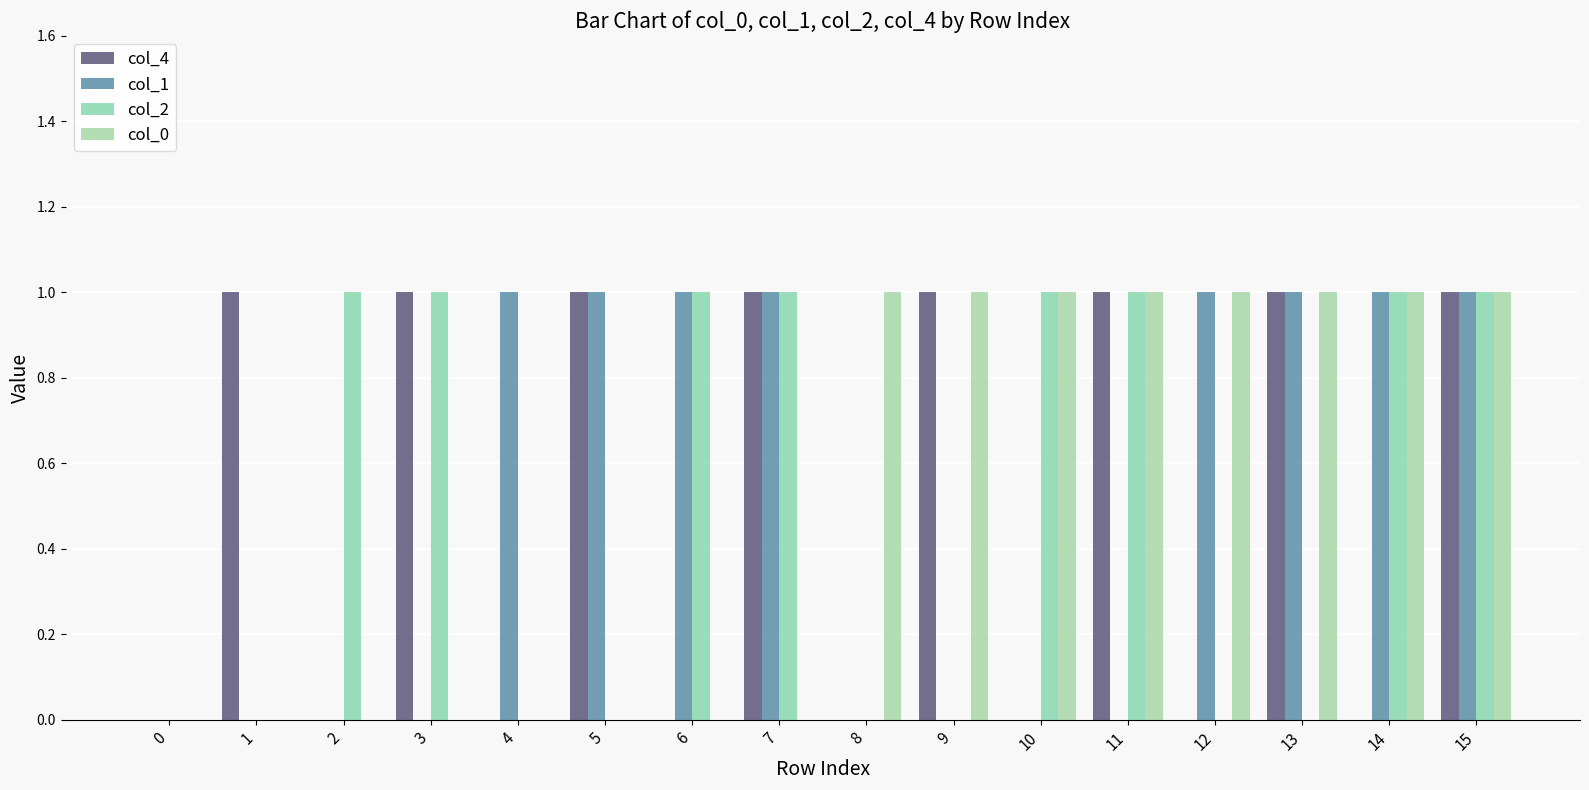

Reading right to left, what are all the values shown in this chart?

col_4: 1	0	1	0	1	0	1	0	1	0	1	0	1	0	1	0
col_1: 1	1	1	1	0	0	0	0	1	1	1	1	0	0	0	0
col_2: 1	1	0	0	1	1	0	0	1	1	0	0	1	1	0	0
col_0: 1	1	1	1	1	1	1	1	0	0	0	0	0	0	0	0